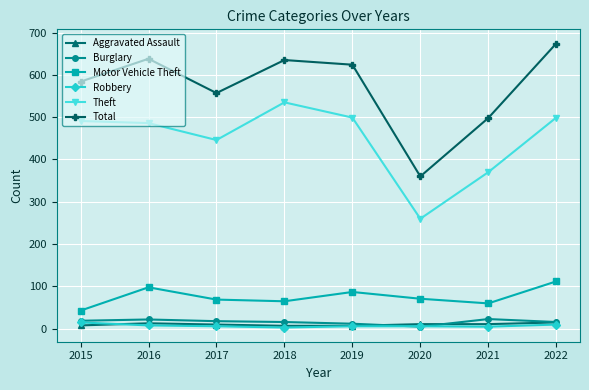

Which series has the largest total across all categories?

Total